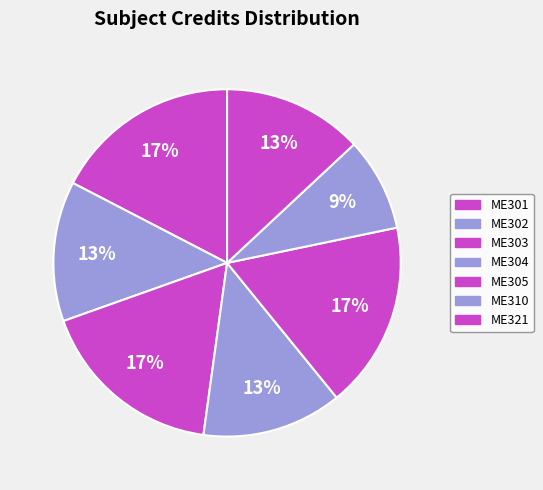

Approximately how many times larger is the value at ME304 compared to ME303?

0.8